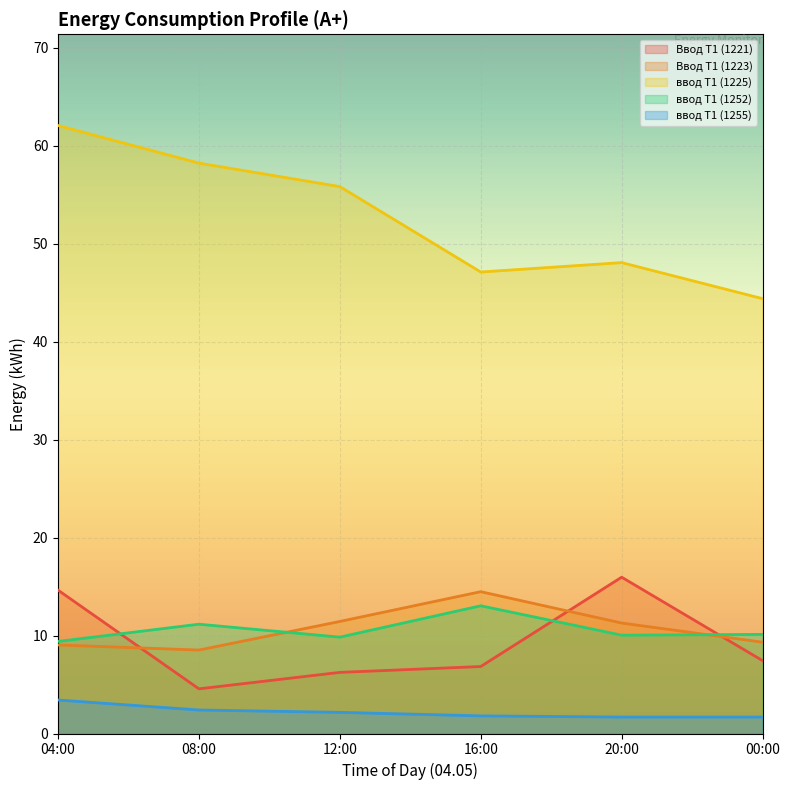

Which category has the lowest value in the ввод Т1 (1225) series?

00:00